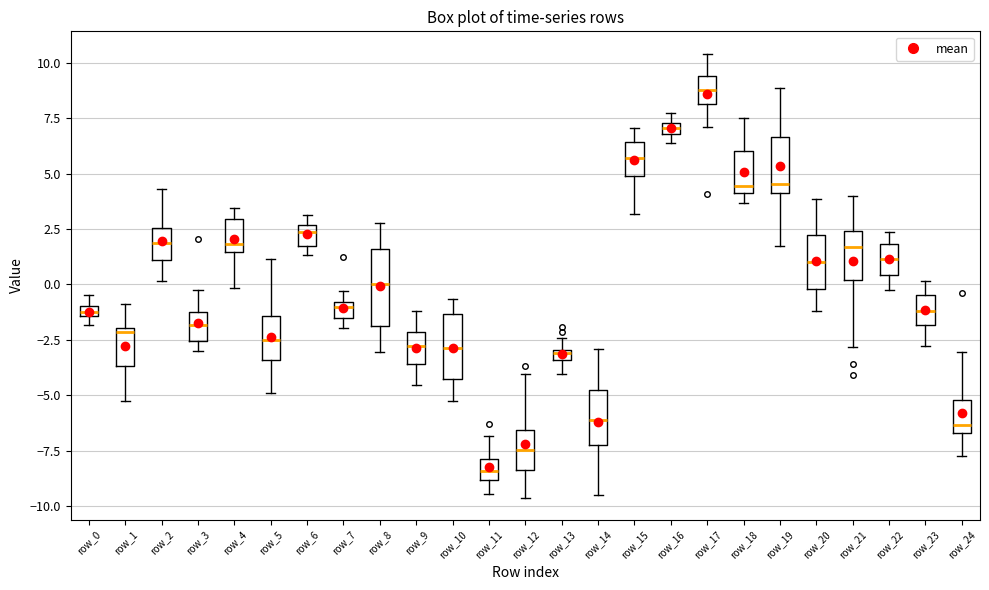

Which box has the highest median line?

row_17